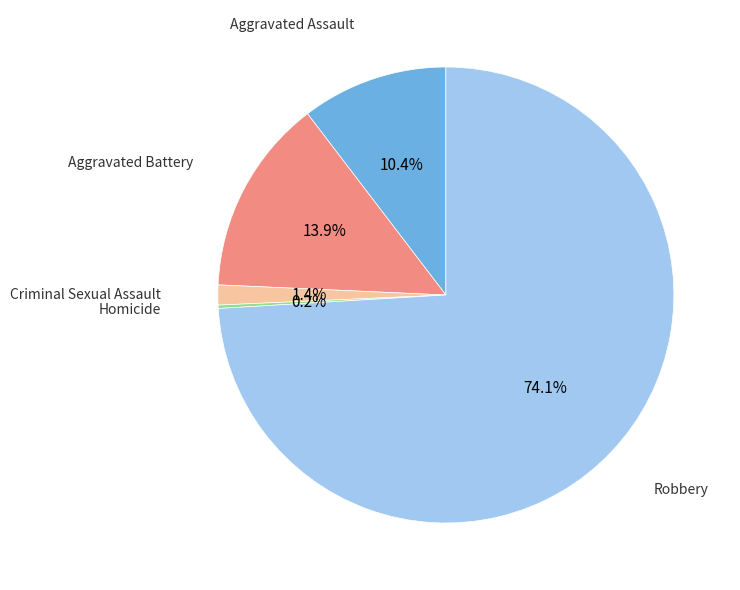

To the nearest percent, what percentage of the pie is Aggravated Battery?

14%